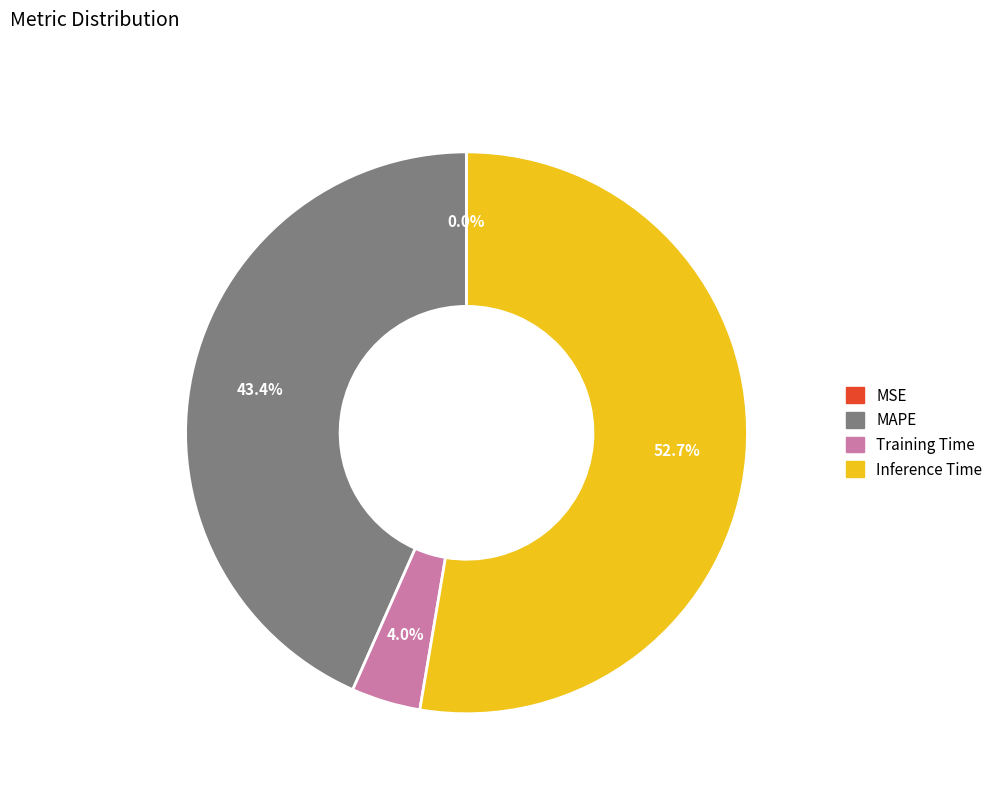

Which category has the biggest portion of the pie?

Inference Time